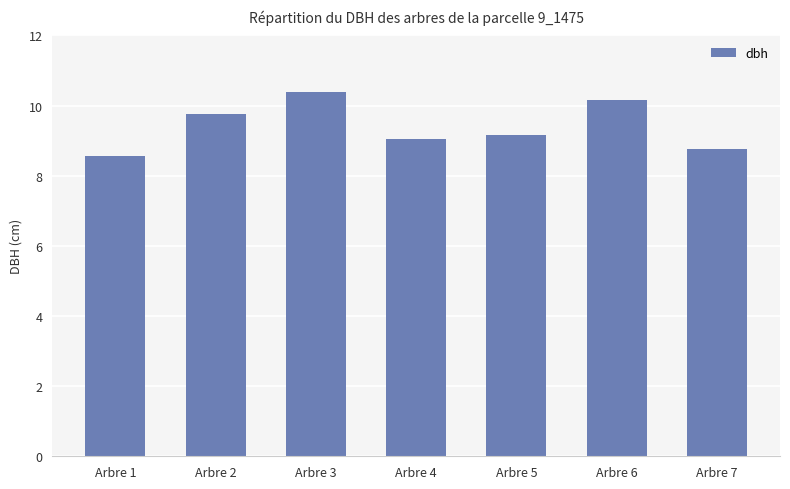

What is the value of the 4th bar from the left?

9.1